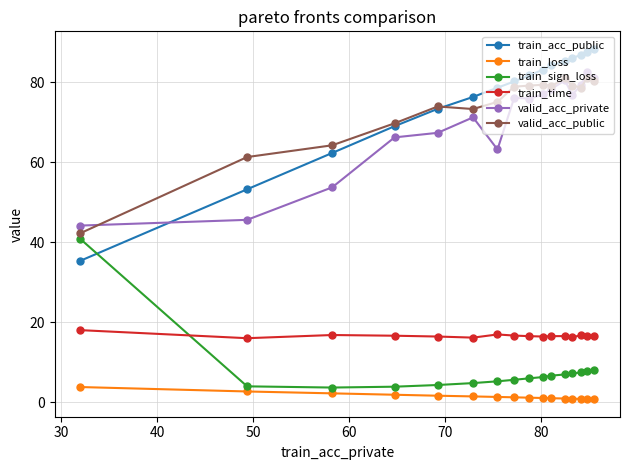

What is the highest value of the train_sign_loss series?

40.8